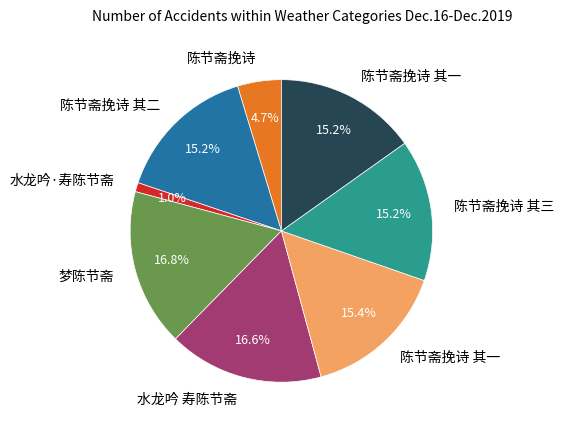

Is there any slice that represents more than half of the pie?

No